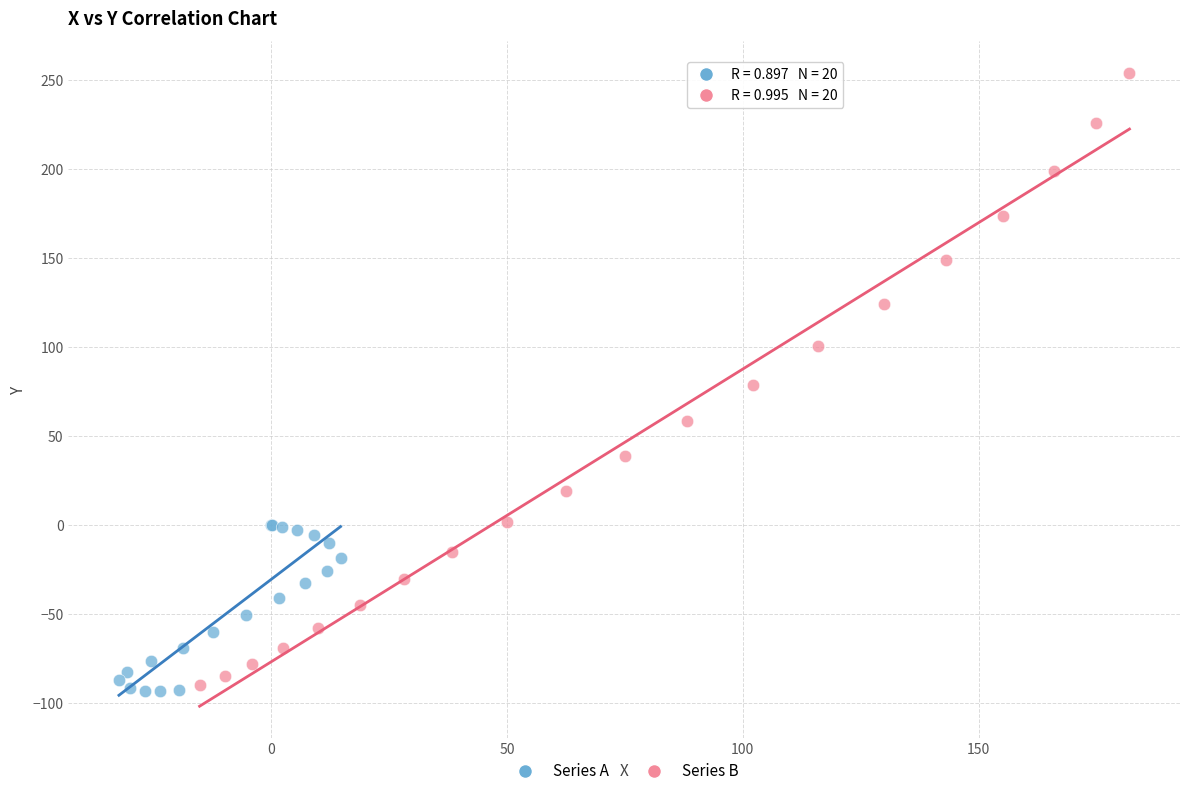

Which series contains the highest Y value?

Series B